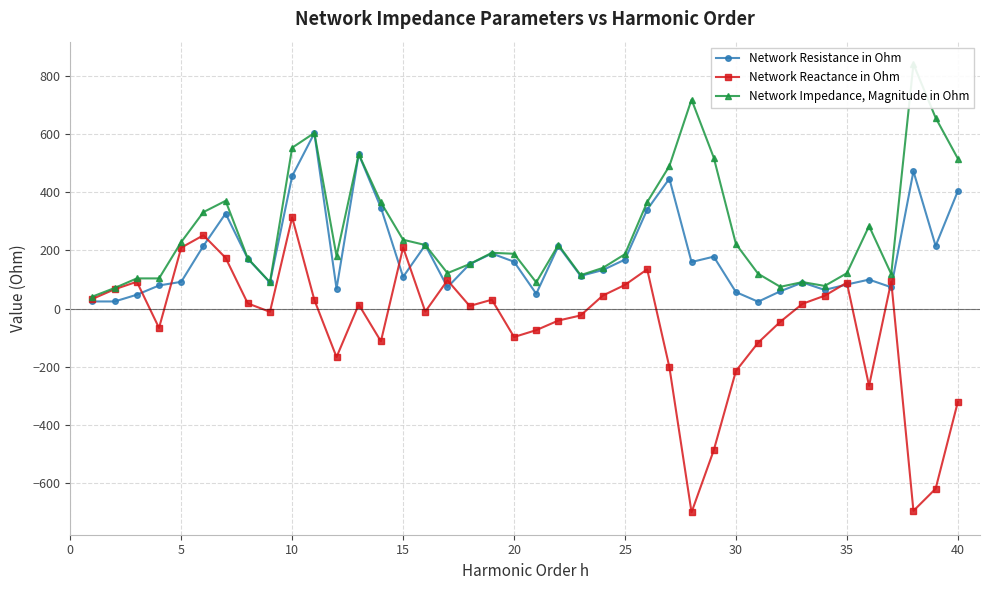

True or false: Network Reactance in Ohm has a value of -462.2 at 40.

False